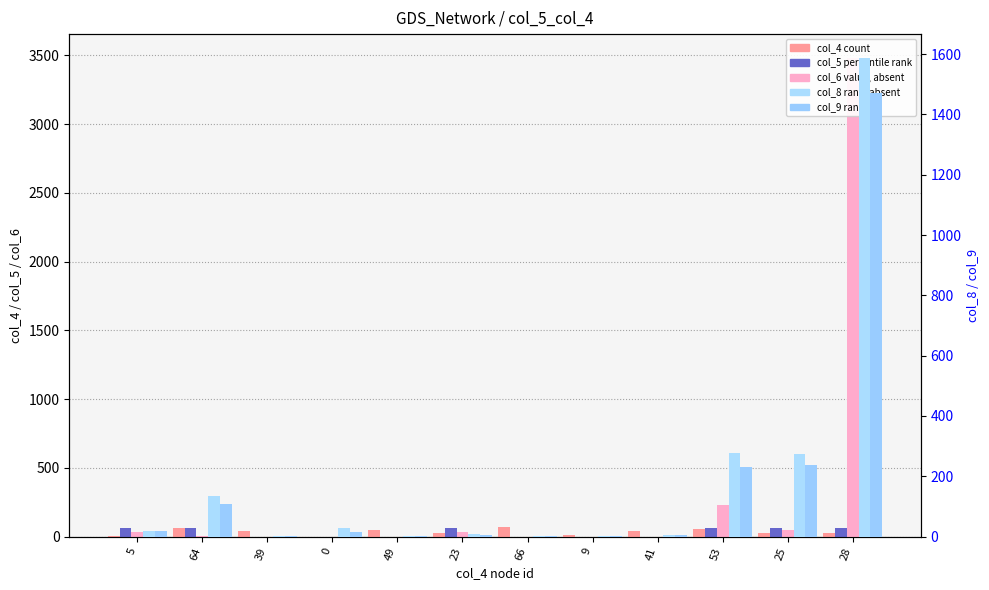

Which series has the largest total across all categories?

col_6 (value, absent)